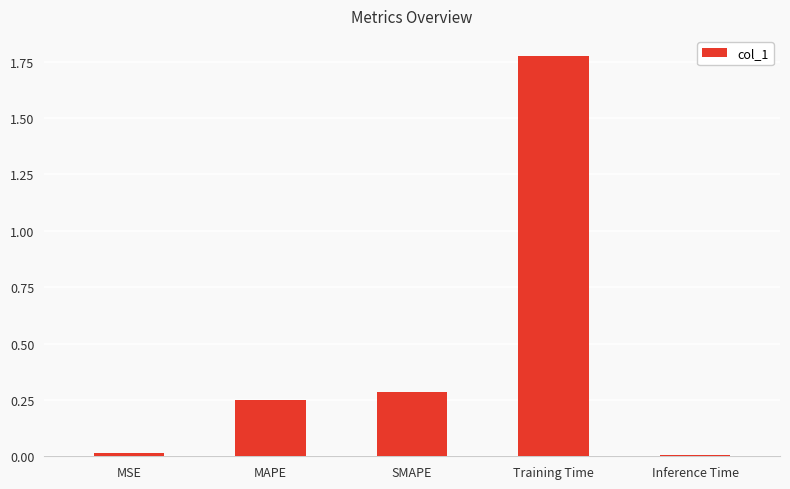

Which label corresponds to the largest value in the chart?

Training Time